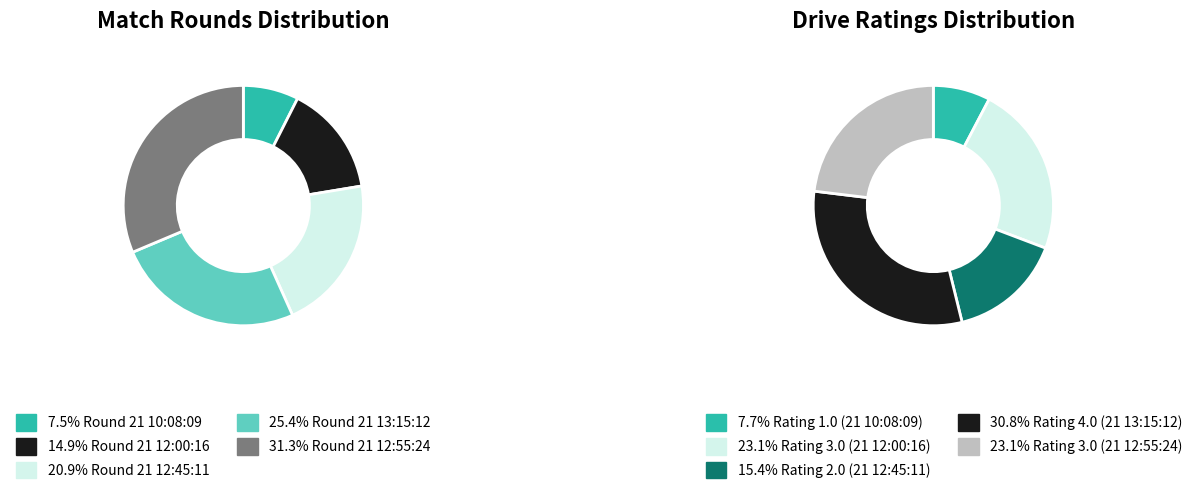

To the nearest percent, what is the difference between the 21 12:45:11 and 21 12:00:16 slice percentages?

6%